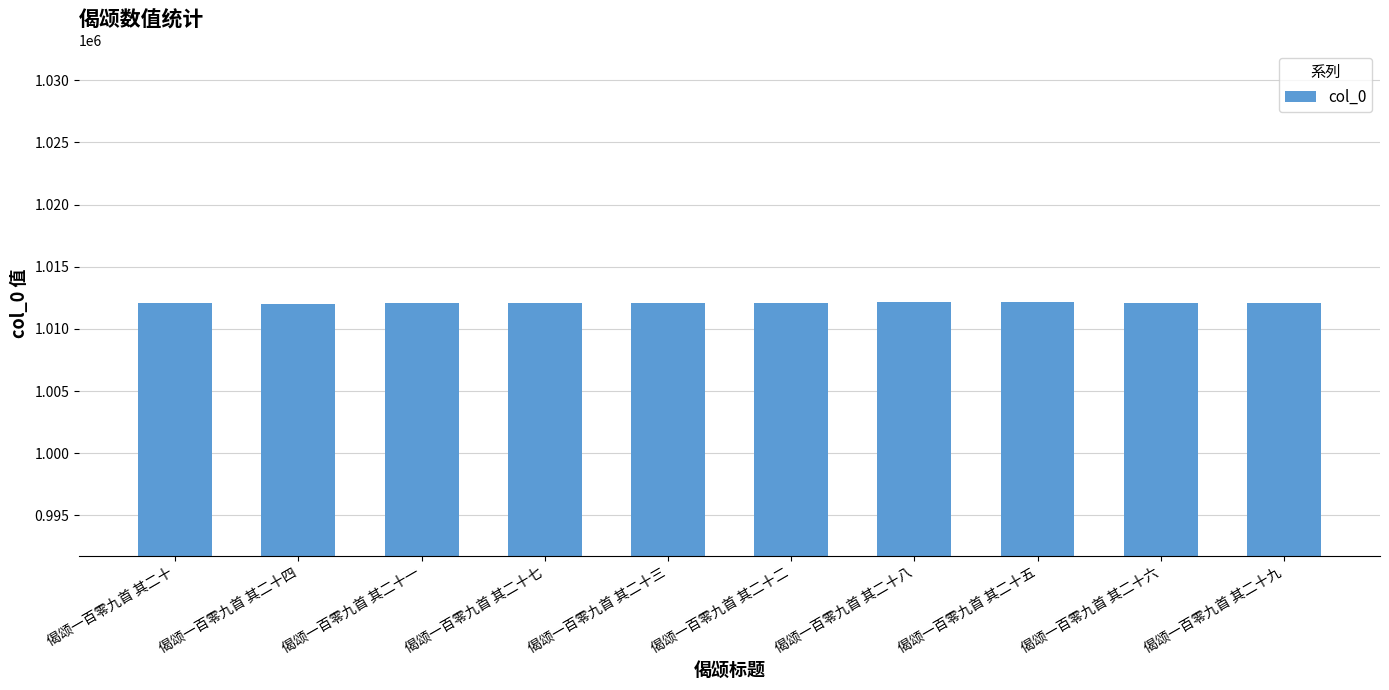

What is the sum of all values?

10120892